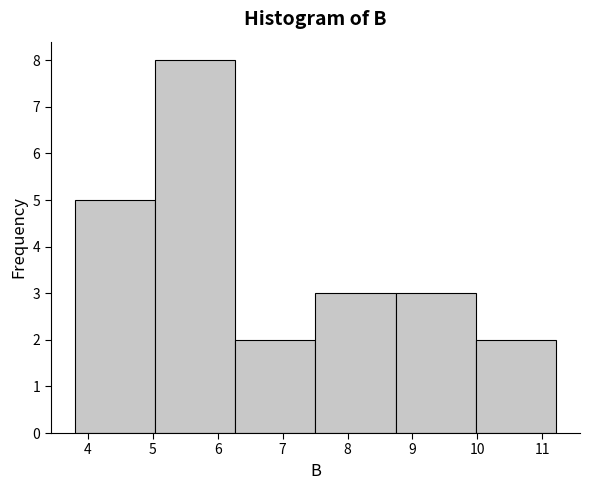

Reading left to right, list every bar in this chart as the range it spans on the x-axis followed by its height. Neither the bar edges nor the heights are printed on the chart, so give them approximately, as read against the axes.

3.8 to 5.0: 5
5.0 to 6.3: 8
6.3 to 7.5: 2
7.5 to 8.7: 3
8.7 to 10.0: 3
10.0 to 11.2: 2